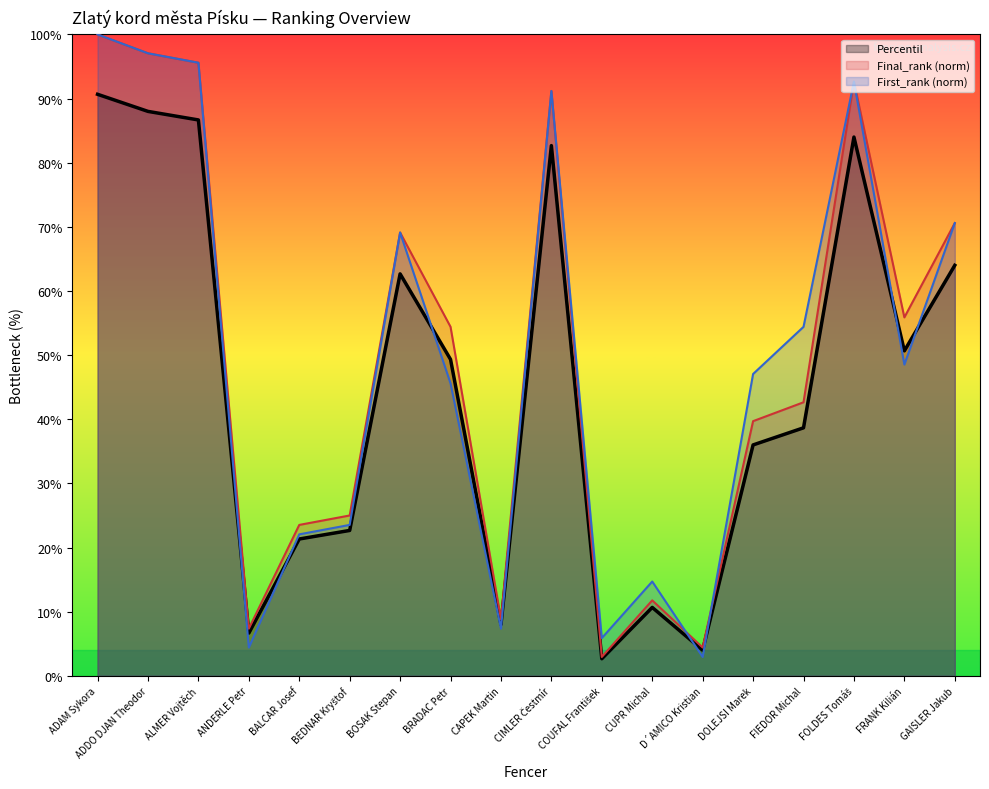

Which series has the largest total across all categories?

Final_rank